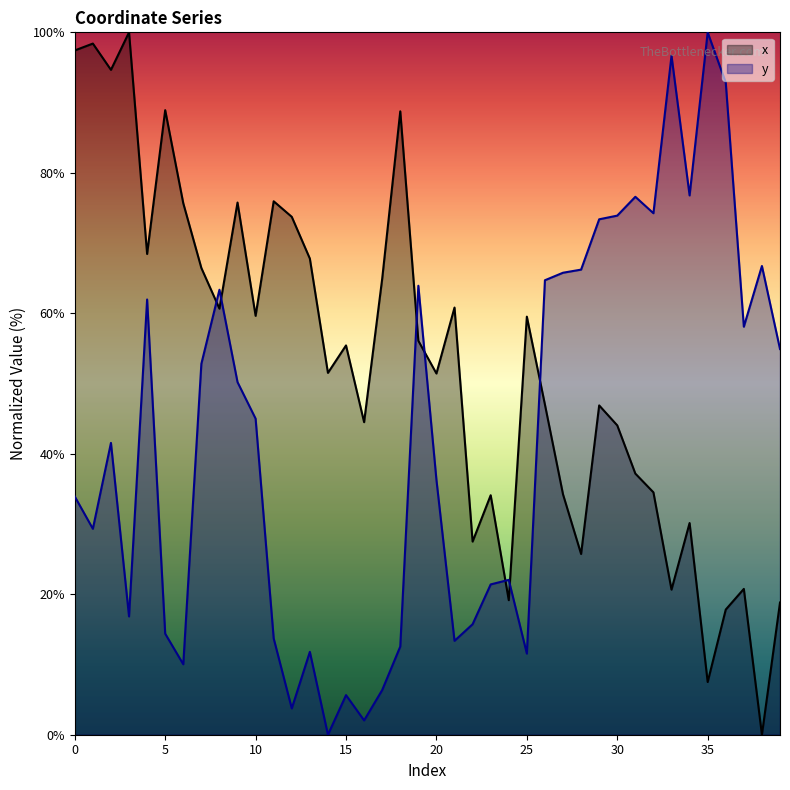

List the series in order of their overall mean, highest first.

x, y